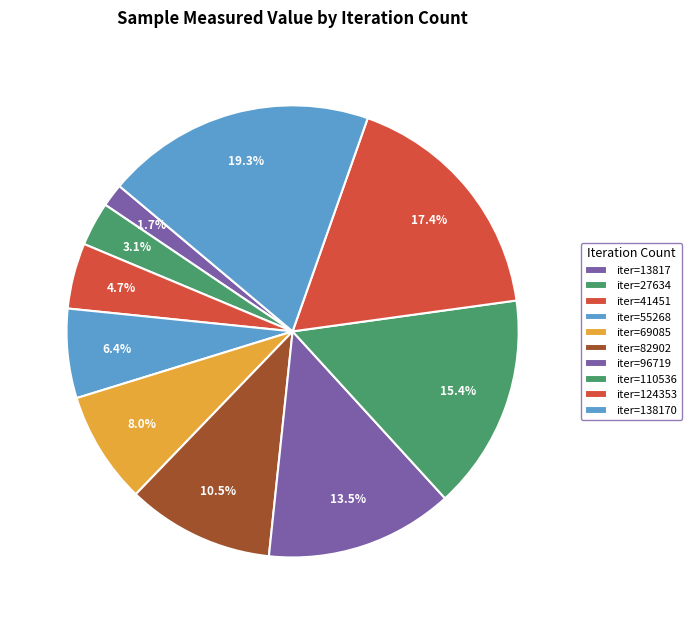

What is the smallest slice in the pie chart?

13817